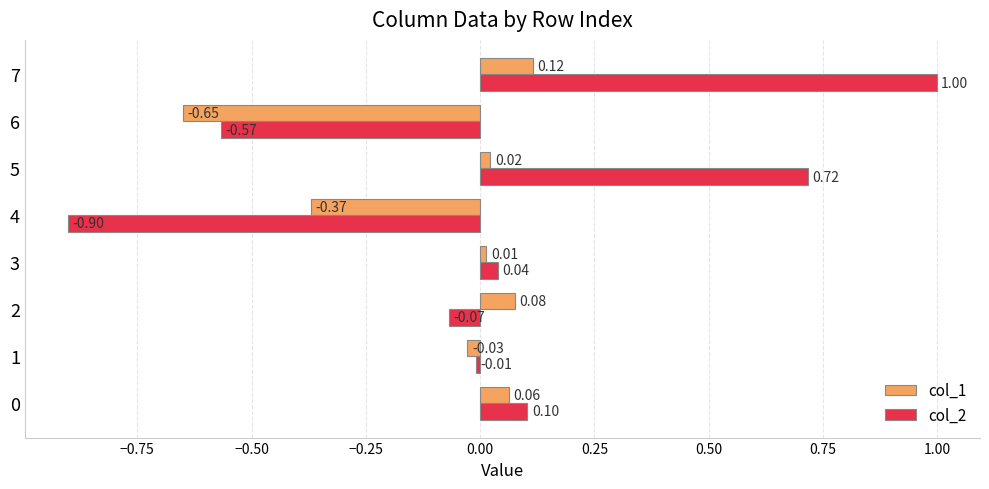

Count the number of data series in this chart.

2